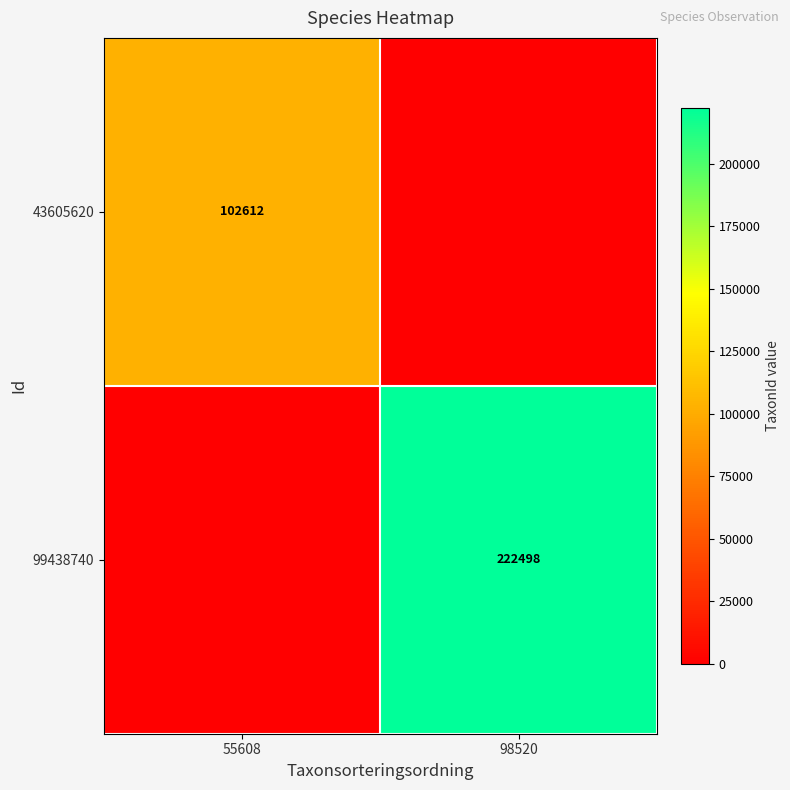

Is the value of 43605620 at 55608 greater than the value of 99438740 at 98520?

No